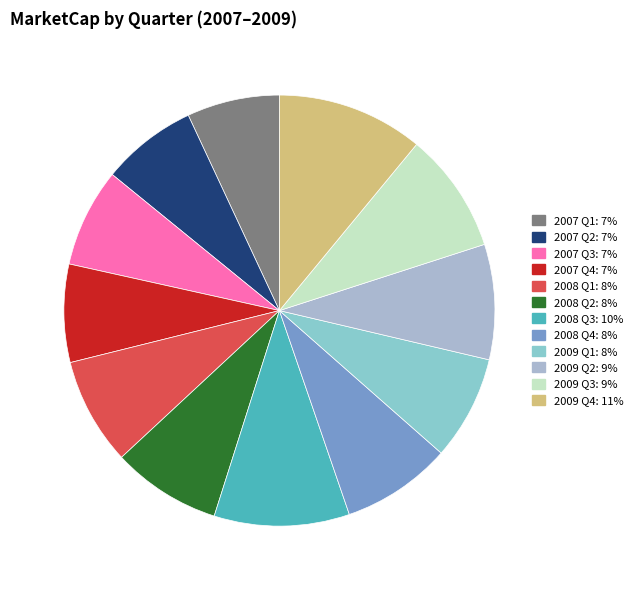

How many slices are in this pie chart?

12